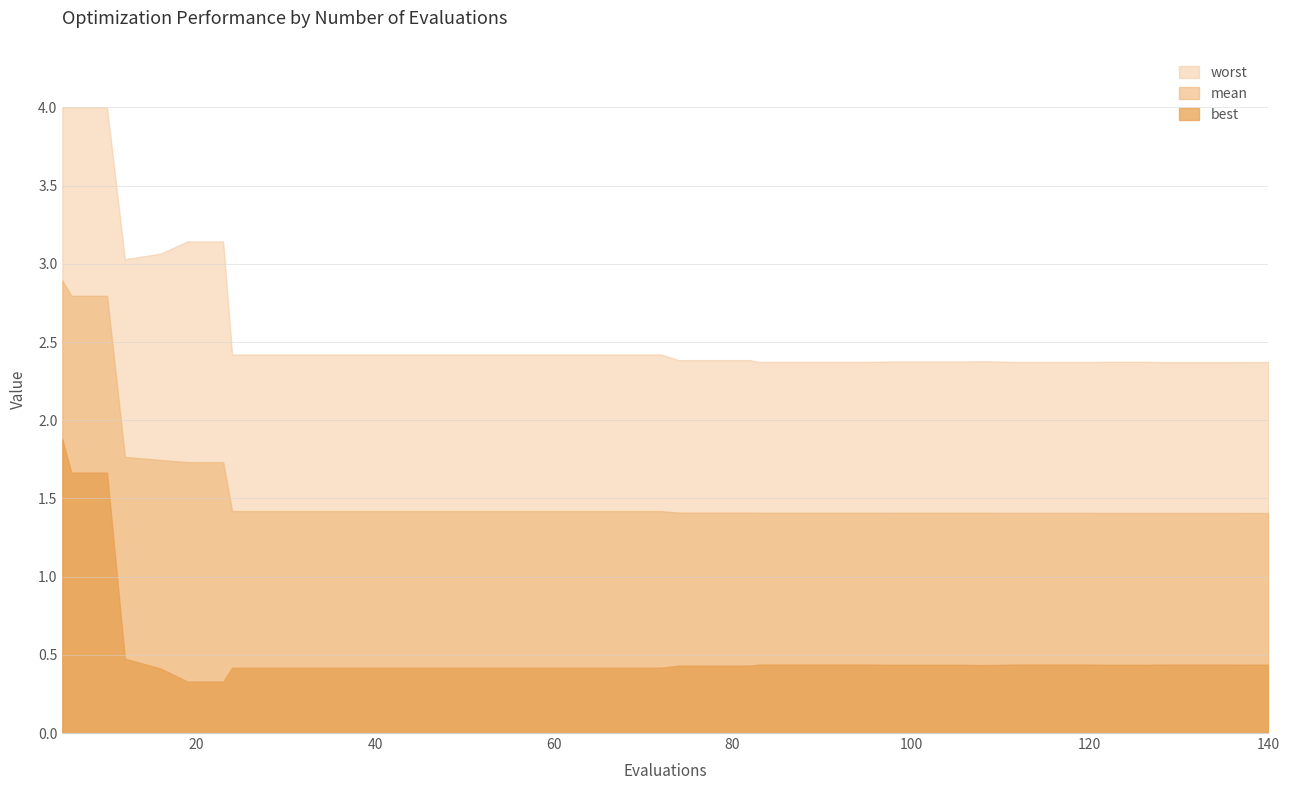

True or false: best has more than 0 points higher than both neighbors.

False